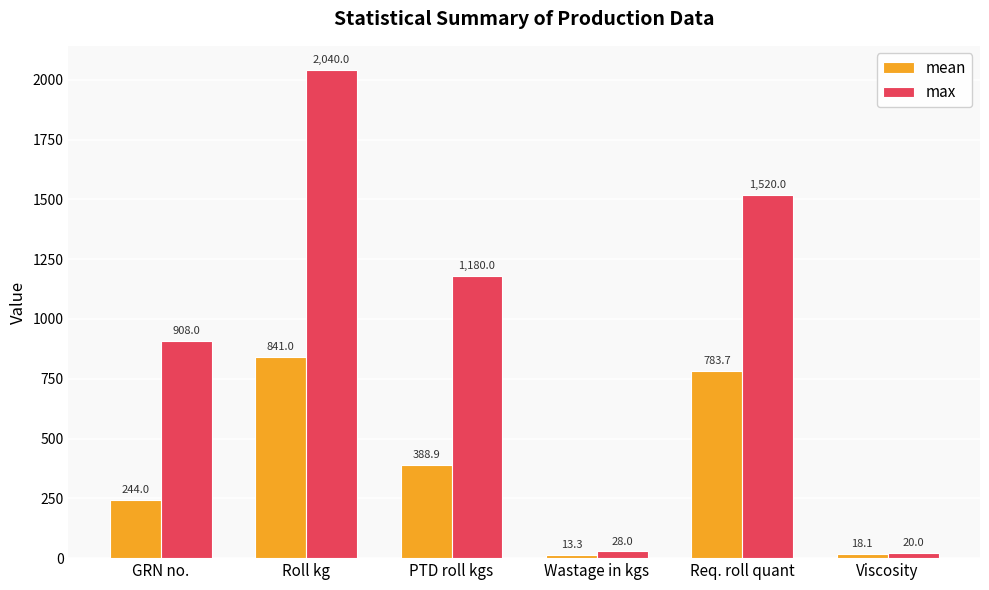

Which category has the highest value in the max series?

Roll kg